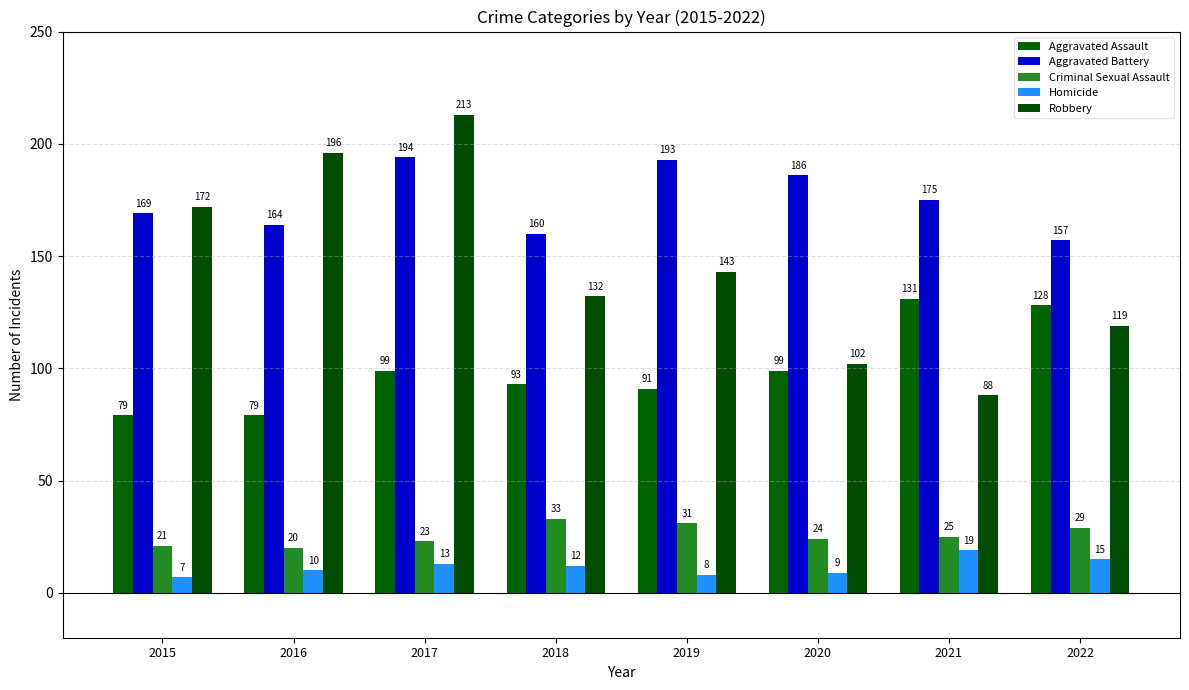

At which label does Aggravated Assault reach its peak?

2021